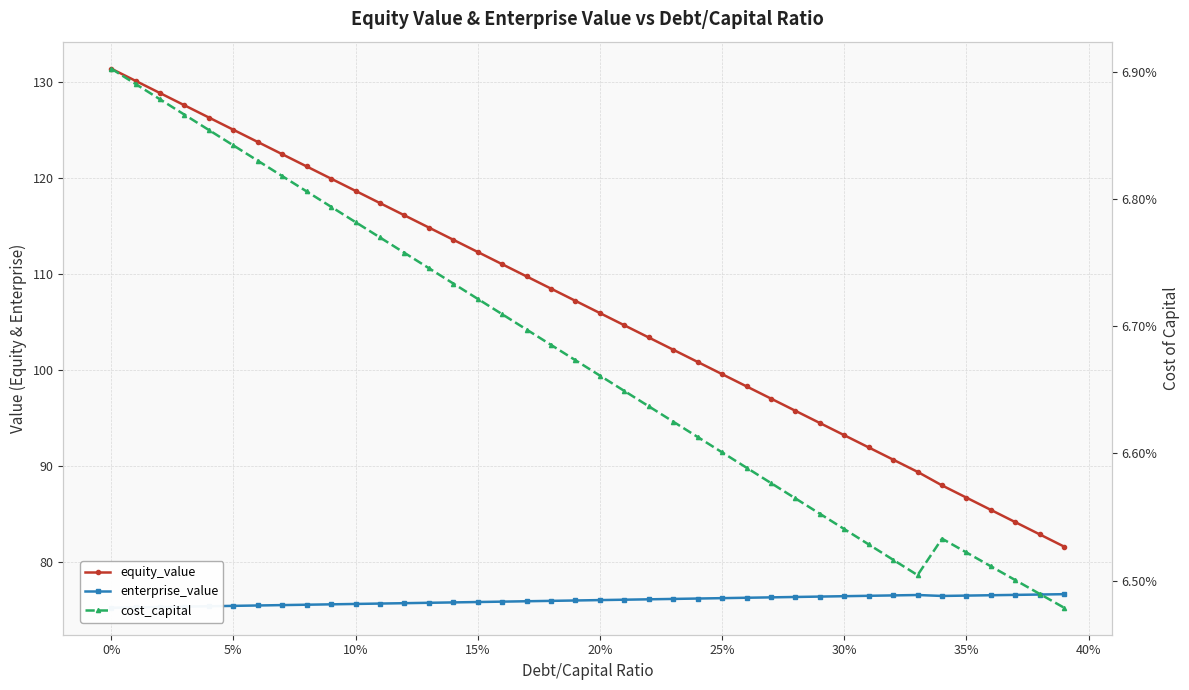

Reading right to left, list all the values displayed in this chart.

equity_value: 81.6	82.8	84.1	85.4	86.7	87.9	89.3	90.6	91.9	93.2	94.4	95.7	97.0	98.3	99.5	100.8	102.1	103.4	104.6	105.9	107.2	108.4	109.7	111.0	112.3	113.5	114.8	116.1	117.4	118.6	119.9	121.2	122.5	123.7	125.0	126.3	127.6	128.8	130.1	131.4
enterprise_value: 76.6	76.6	76.5	76.5	76.4	76.4	76.5	76.5	76.4	76.4	76.3	76.3	76.3	76.2	76.2	76.1	76.1	76.1	76.0	76.0	75.9	75.9	75.9	75.8	75.8	75.7	75.7	75.7	75.6	75.6	75.5	75.5	75.5	75.4	75.4	75.3	75.3	75.3	75.2	75.2
cost_capital: 0.1	0.1	0.1	0.1	0.1	0.1	0.1	0.1	0.1	0.1	0.1	0.1	0.1	0.1	0.1	0.1	0.1	0.1	0.1	0.1	0.1	0.1	0.1	0.1	0.1	0.1	0.1	0.1	0.1	0.1	0.1	0.1	0.1	0.1	0.1	0.1	0.1	0.1	0.1	0.1